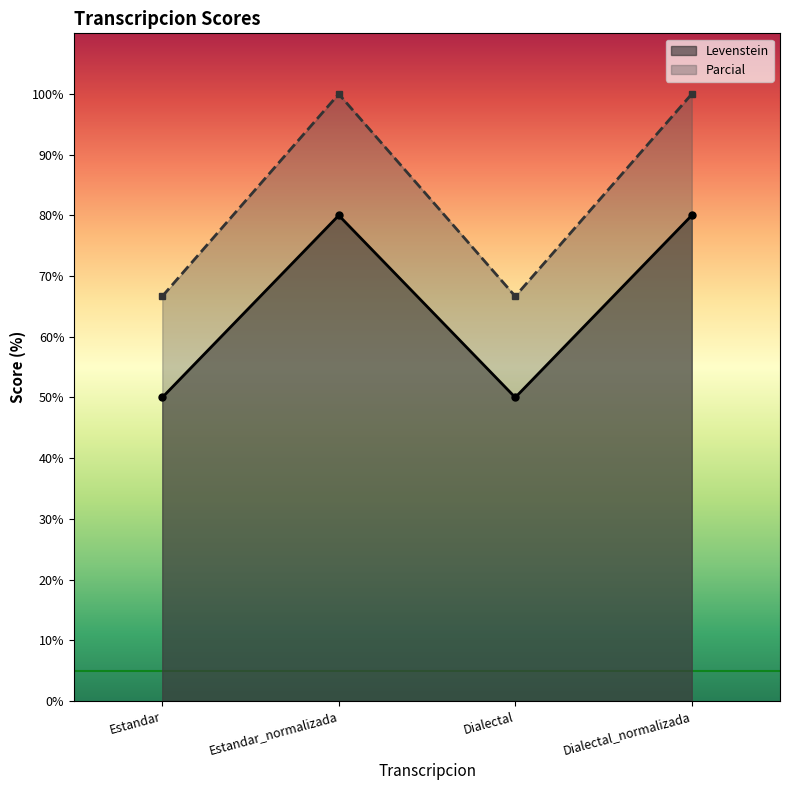

Reading left to right, transcribe all the data shown in this chart.

Levenstein: Estandar=50.0	Estandar_normalizada=80.0	Dialectal=50.0	Dialectal_normalizada=80.0
Parcial: Estandar=66.7	Estandar_normalizada=100.0	Dialectal=66.7	Dialectal_normalizada=100.0